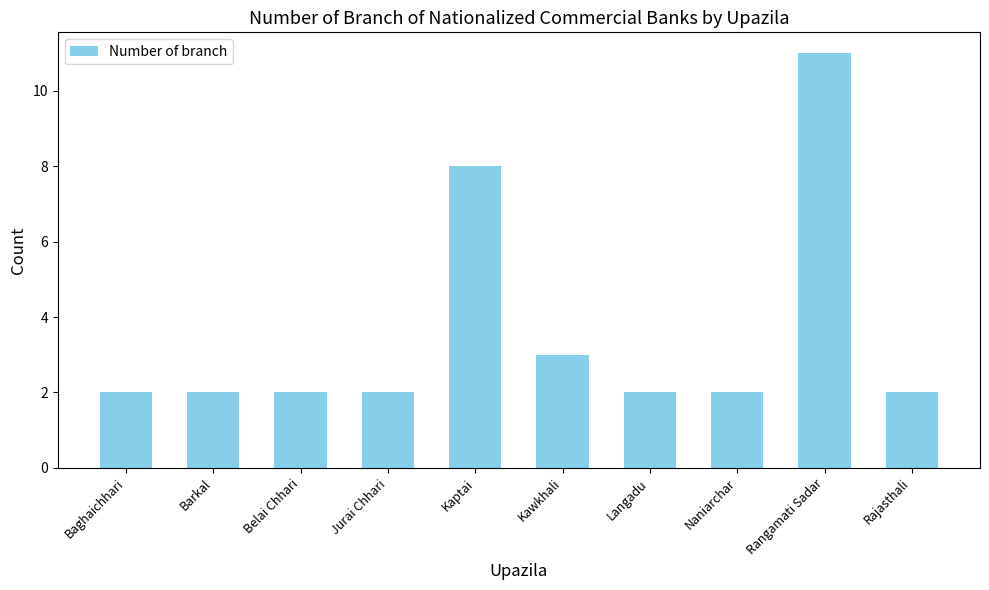

Does the chart contain stacked bars?

No